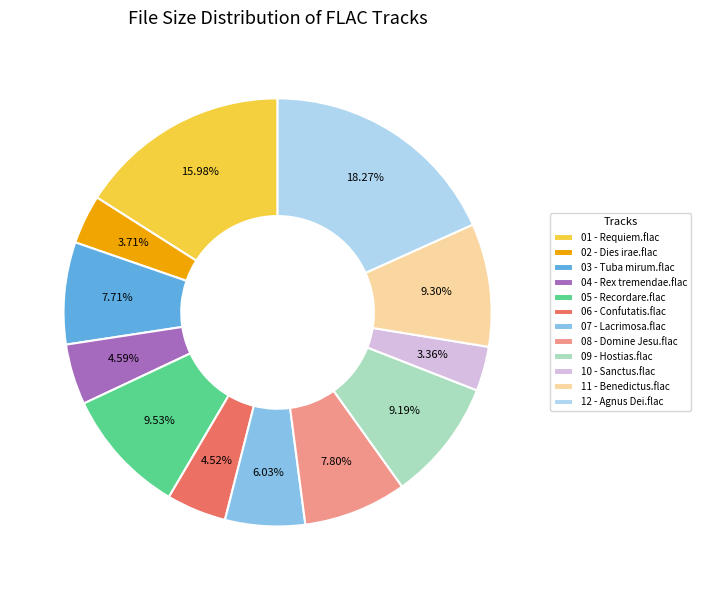

Does 10 - Sanctus.flac represent more than half of the total?

No